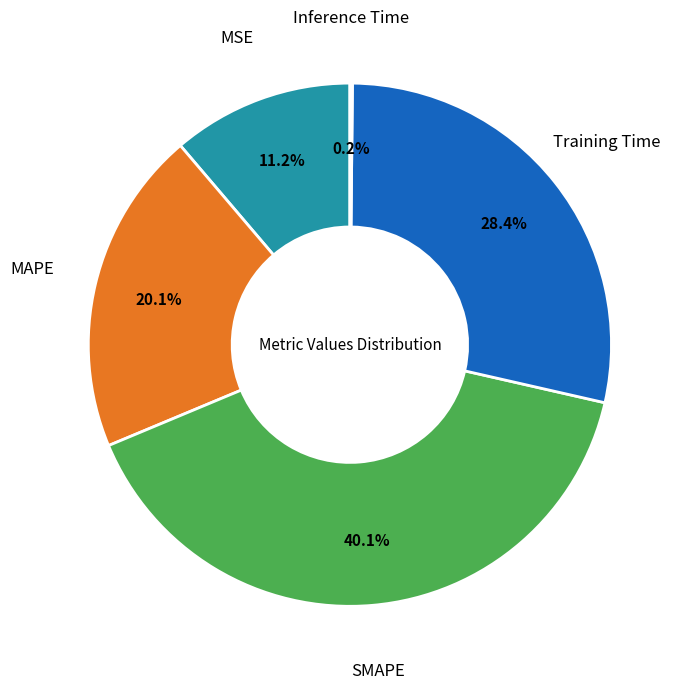

Is there a majority slice in this chart?

No